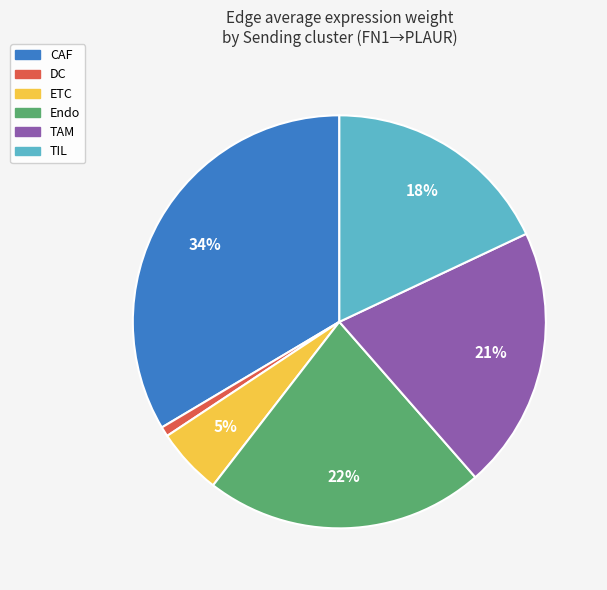

Combined, do TIL and CAF account for over 50%?

Yes